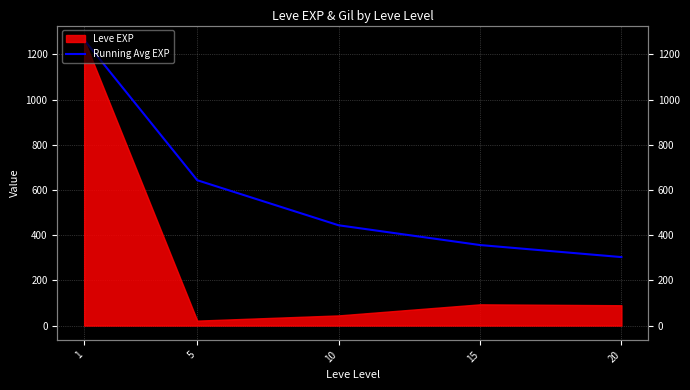

Reading left to right, what are all the values shown in this chart?

1264.0	643.0	443.7	356.2	303.0